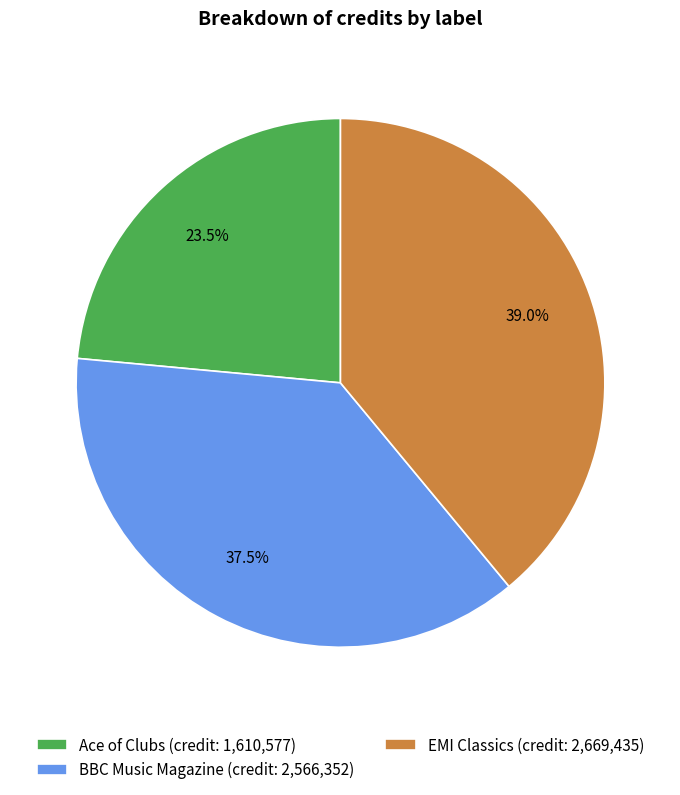

What is the largest slice in the pie chart?

EMI Classics